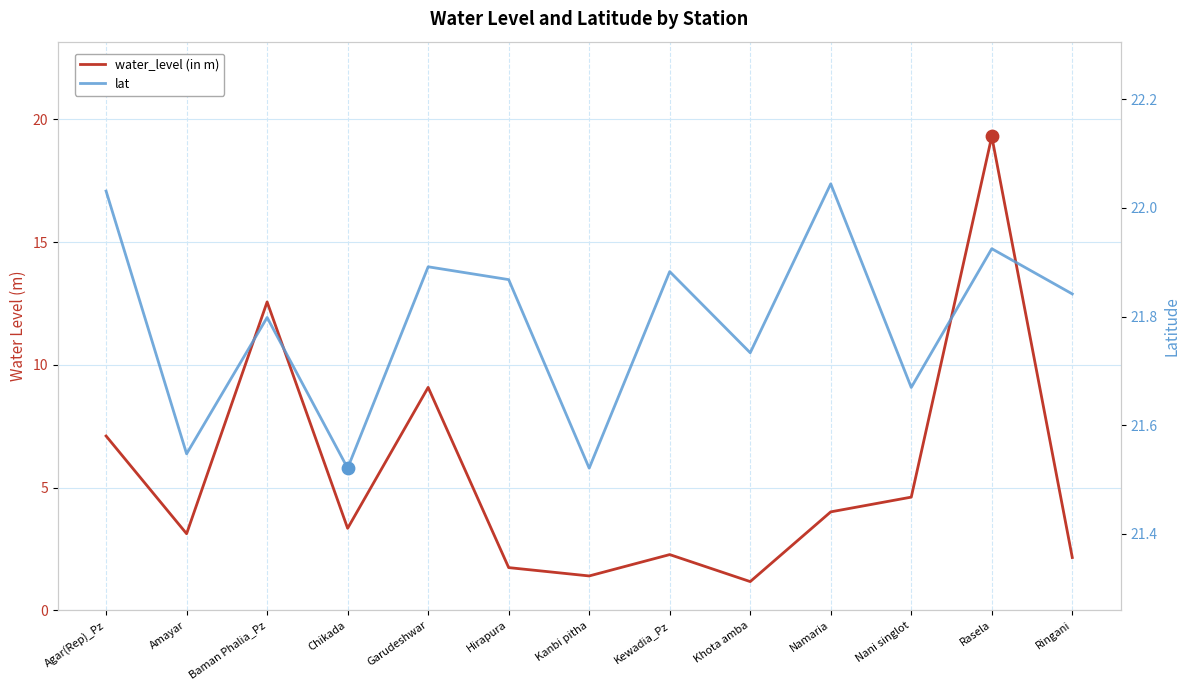

At which category is the sum across all series the highest?

Rasela